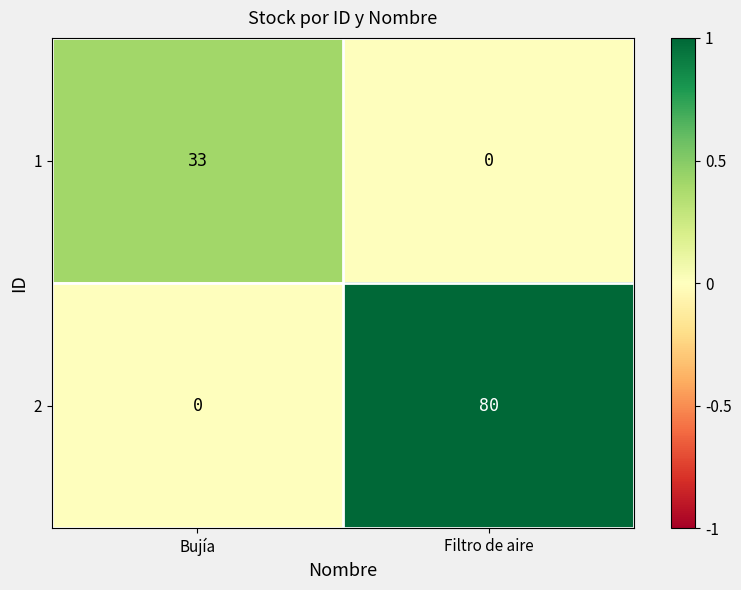

Rank the series by their average value, from lowest to highest.

1, 2